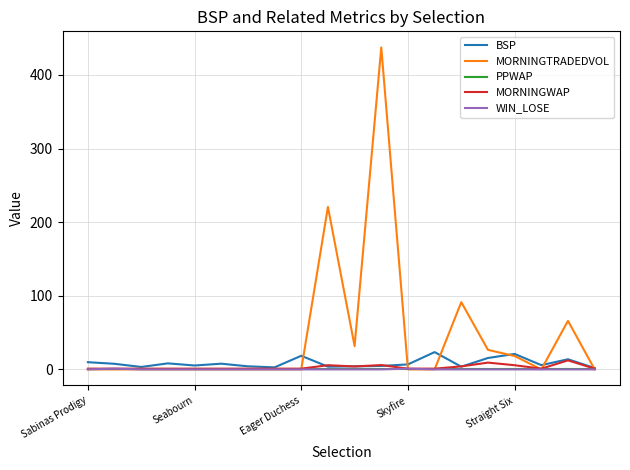

What is the maximum value for BSP?

23.5